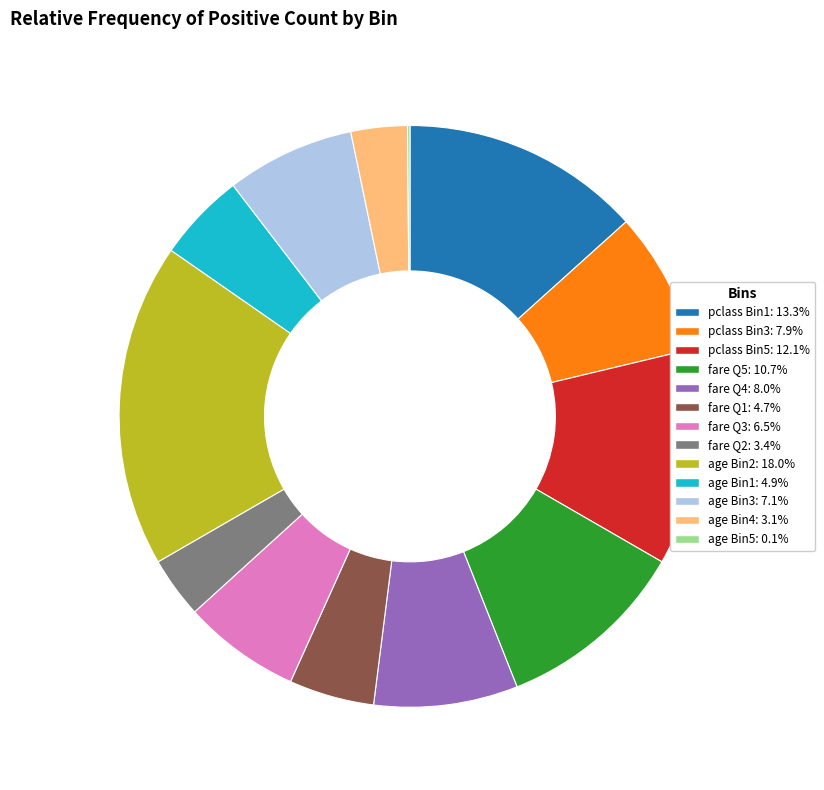

Is the sum of pclass Bin5: 12.1% and pclass Bin1: 13.3% greater than half?

No